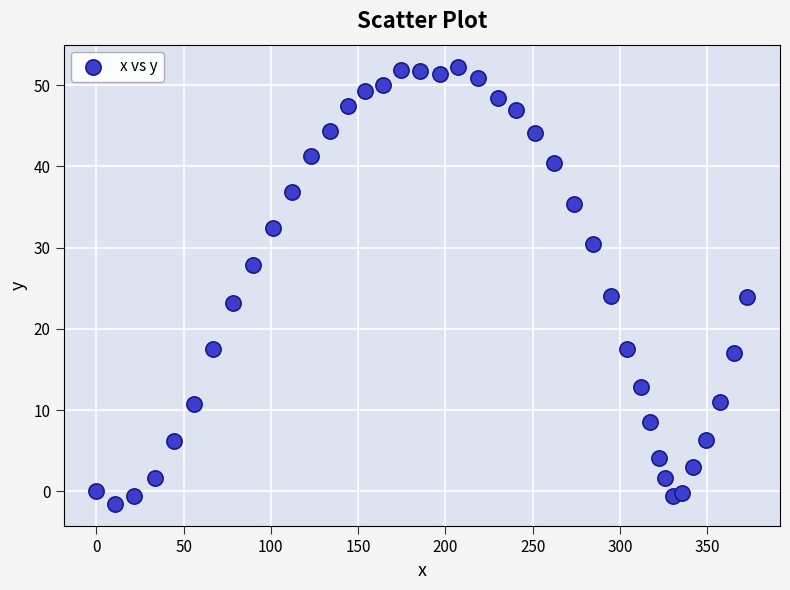

What is the range of X values (max minus min)?

373.0